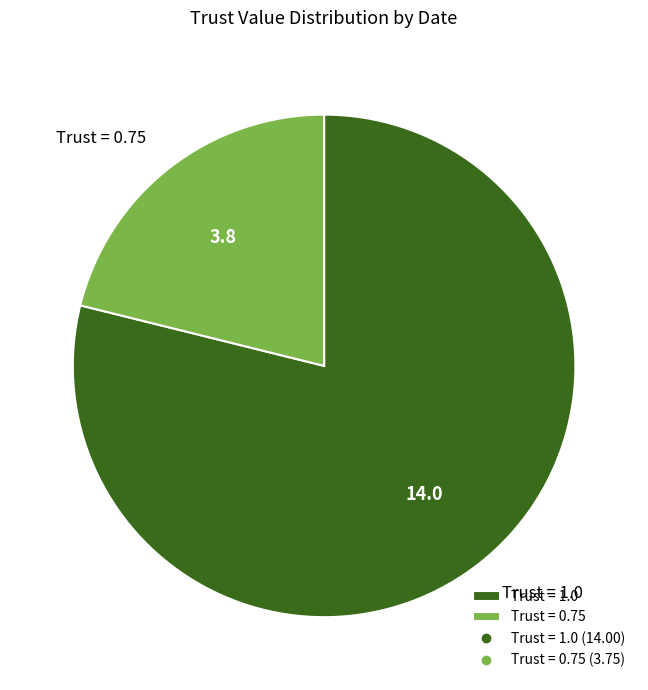

Which category has the smallest portion of the pie?

Trust = 0.75